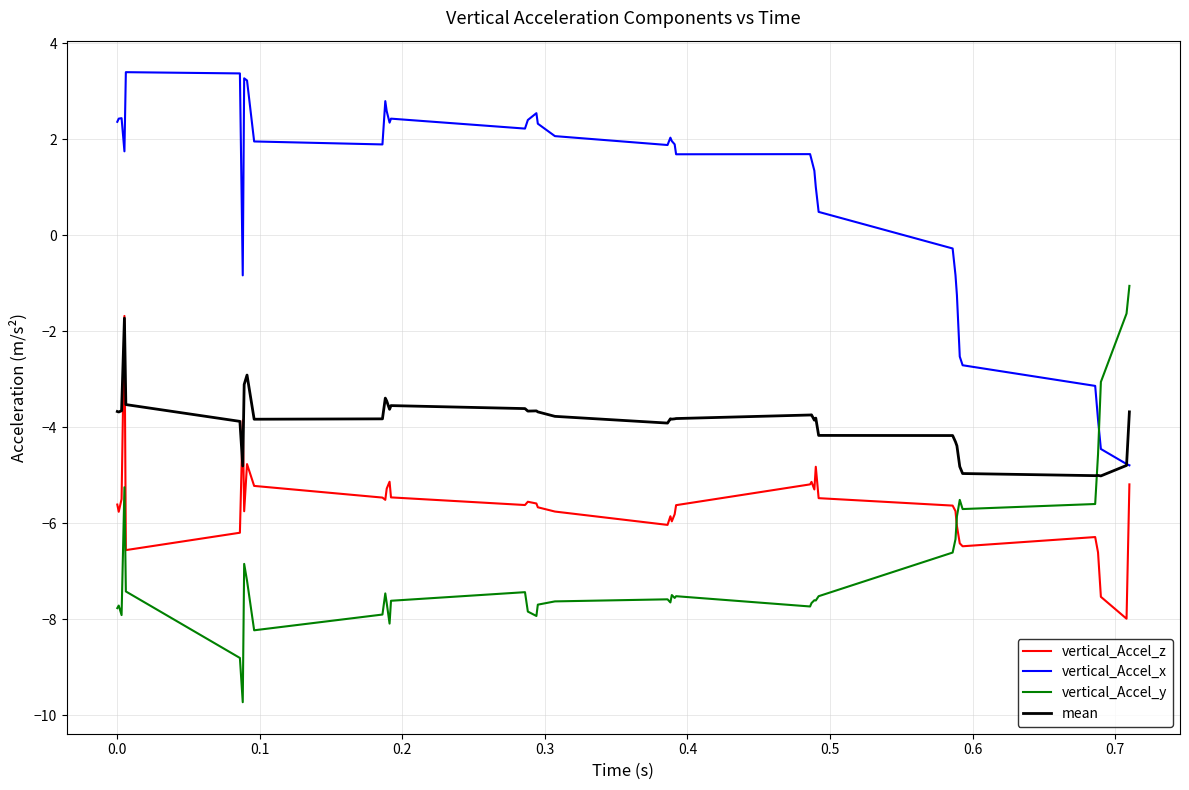

True or false: vertical_Accel_z and vertical_Accel_x cross at least once.

False